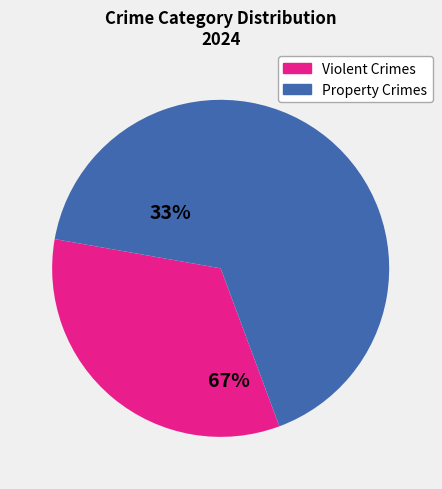

Is there a majority slice in this chart?

Yes